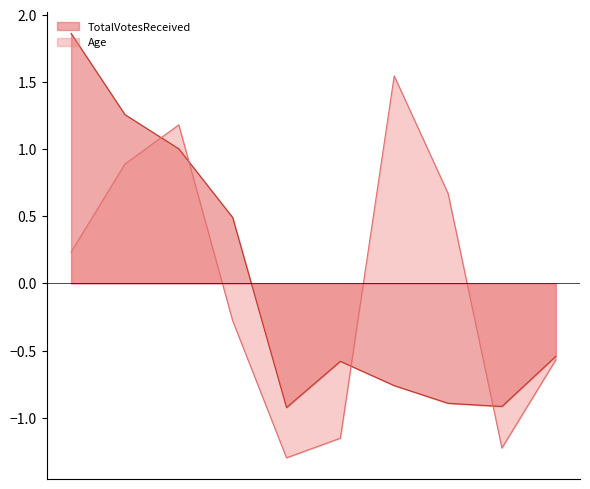

Which series ends up on top after the final intersection of TotalVotesReceived and Age?

TotalVotesReceived